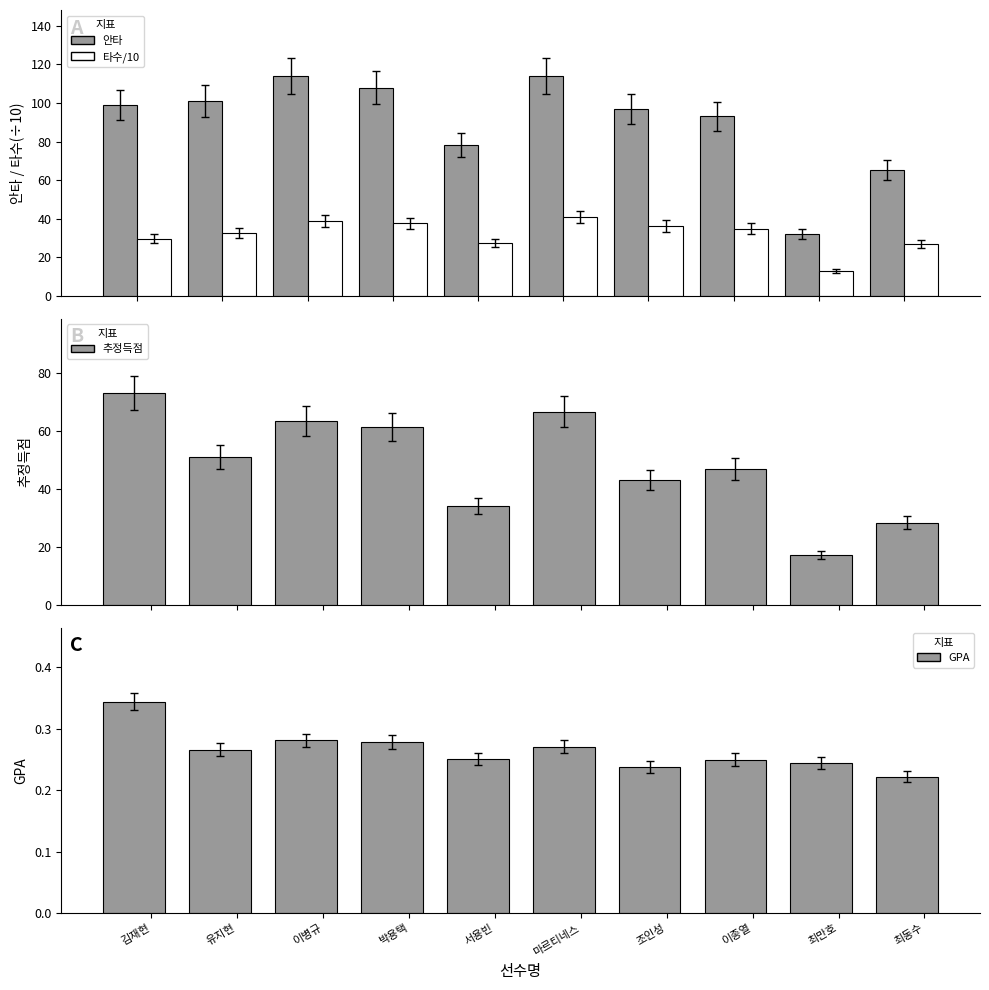

At how many categories does at least one series exceed 113?

2